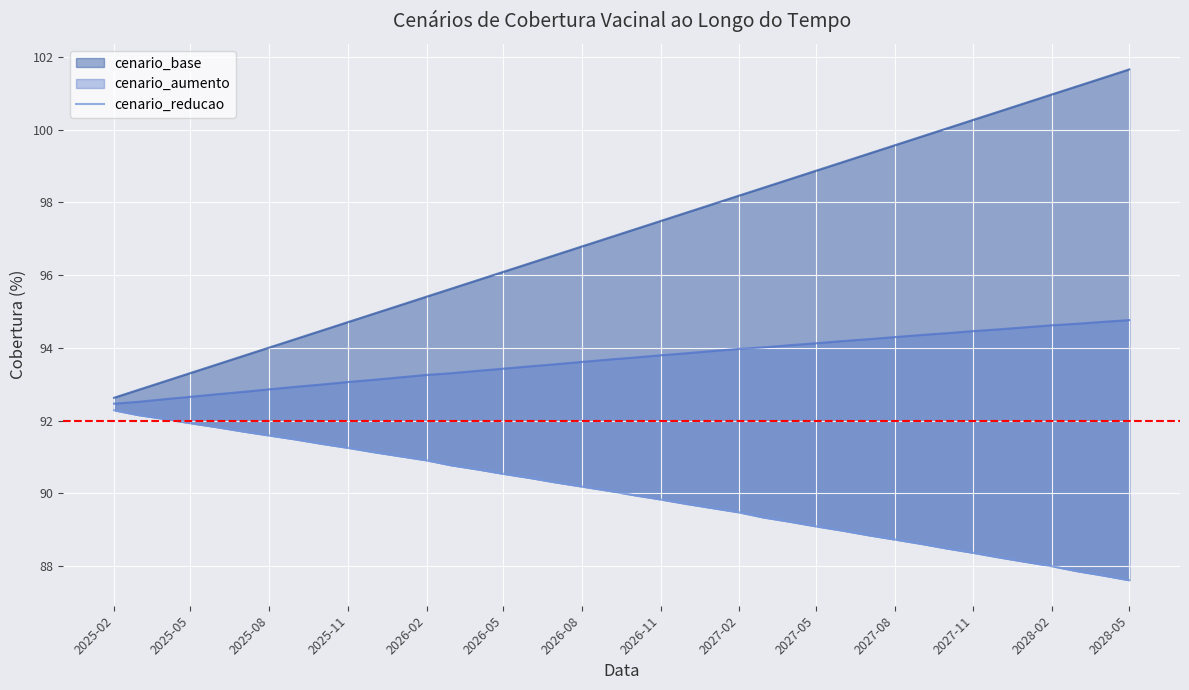

True or false: the data shows 119.3 at 2026-11.

False